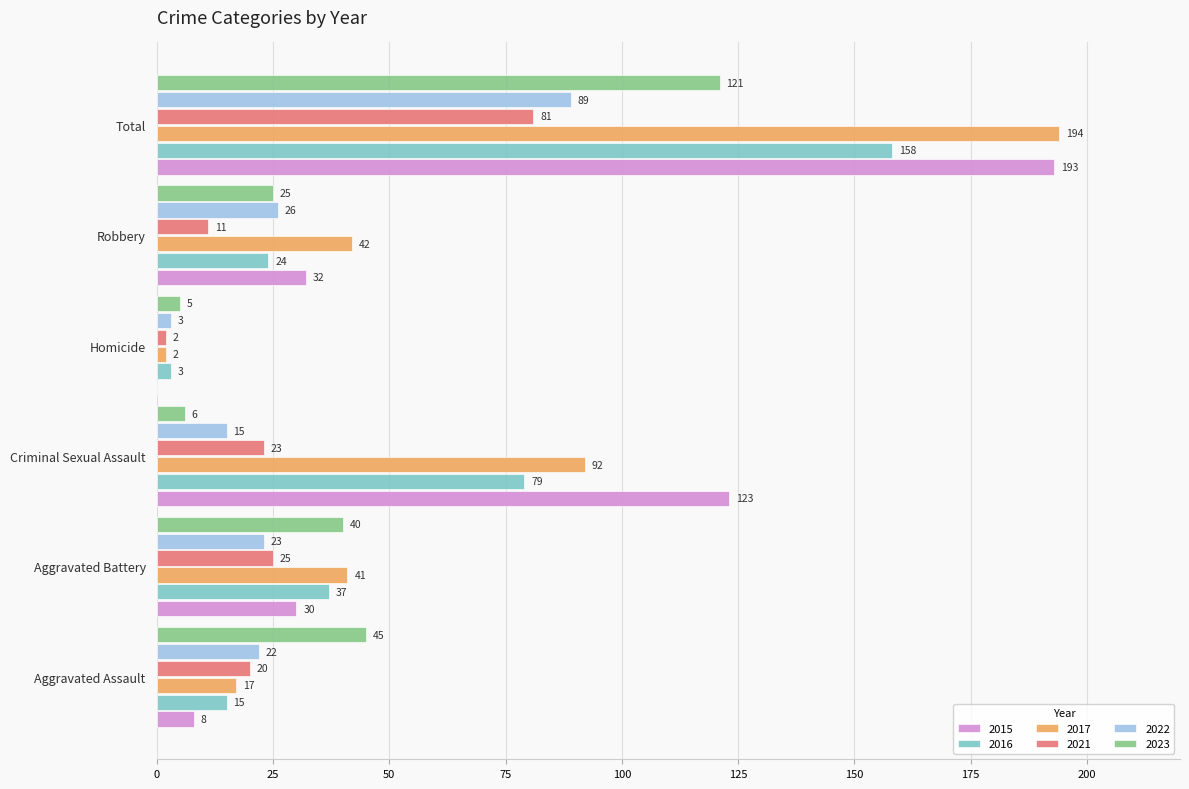

What are all the series names shown in the legend?

2015, 2016, 2017, 2021, 2022, 2023